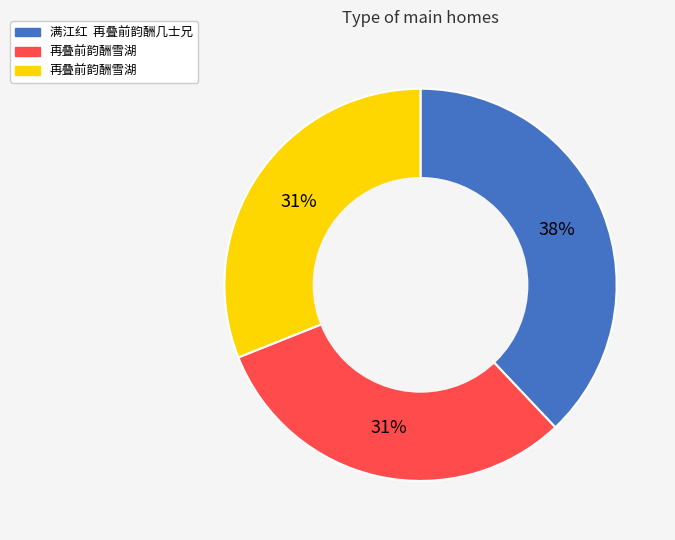

How many slices are in this pie chart?

3